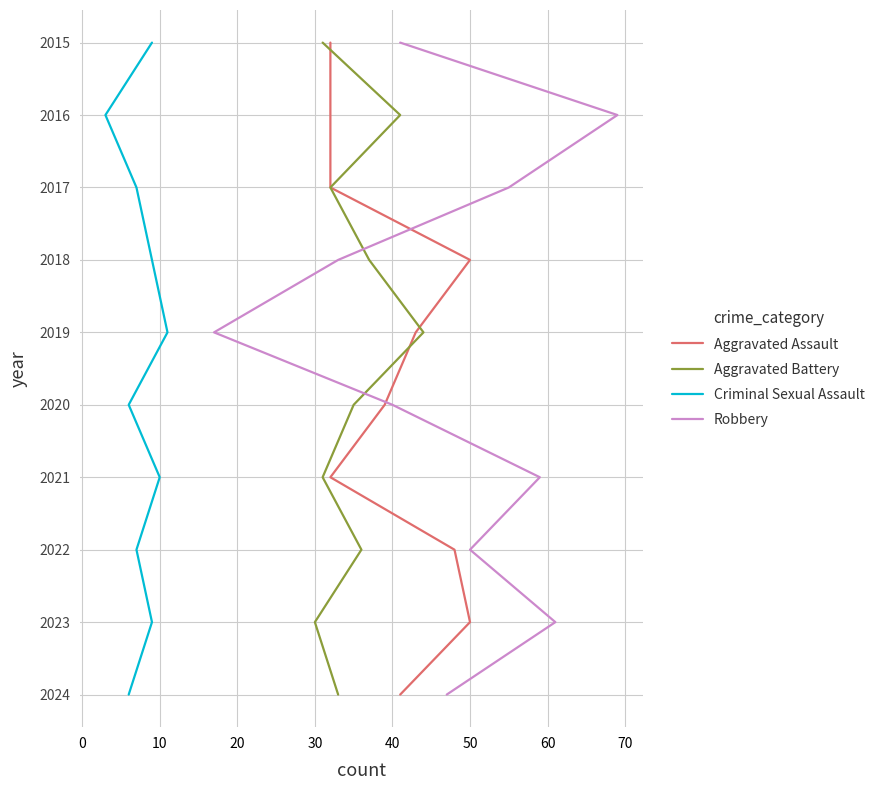

How many data points in Criminal Sexual Assault are less than 2020?

5